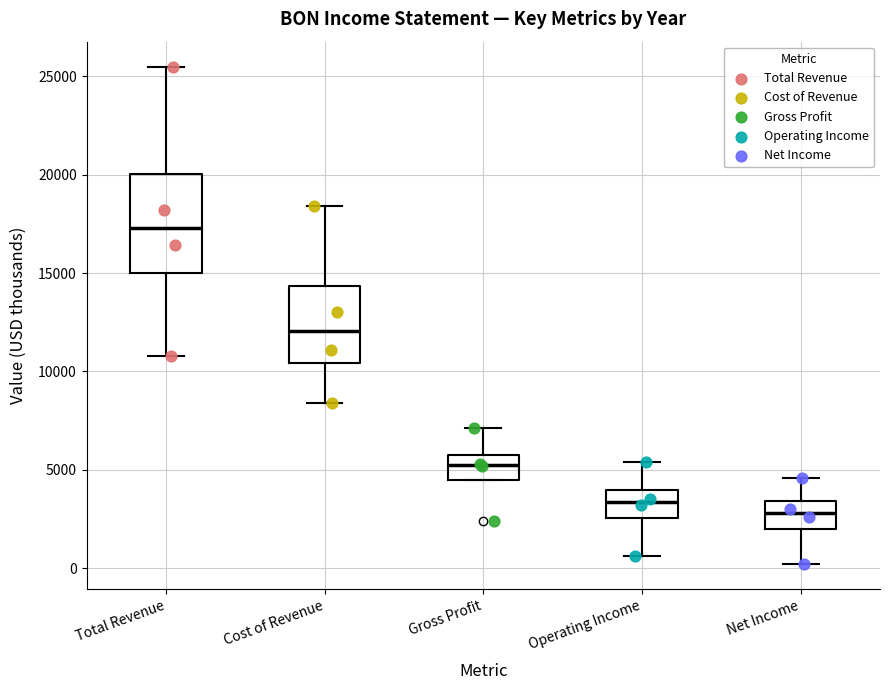

Where does the upper whisker of the box for Gross Profit end on the y-axis? The values are not printed on the chart, so give them approximately, as read against the axis.

7000